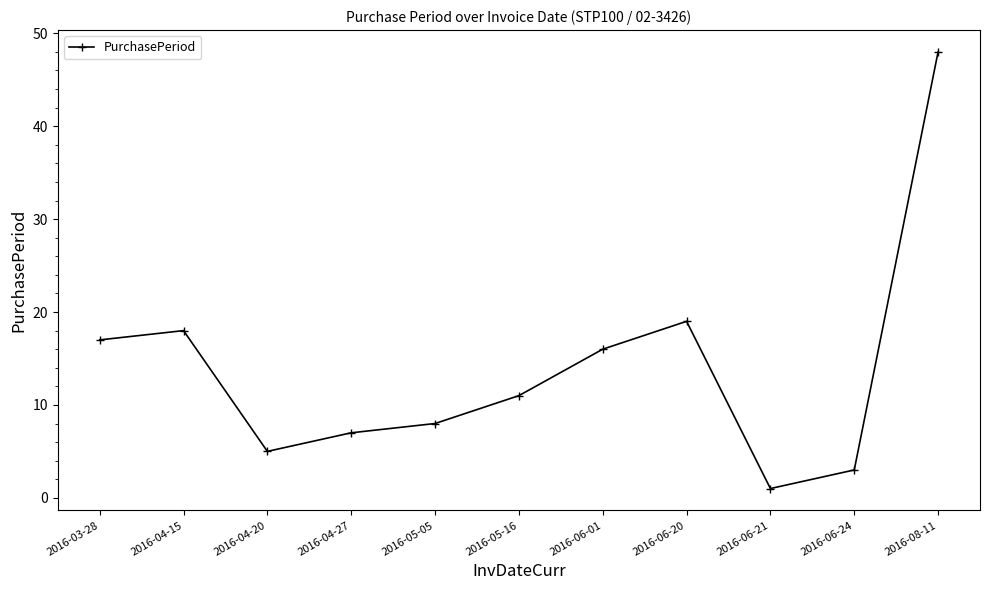

What position from the left is 2016-06-24?

10